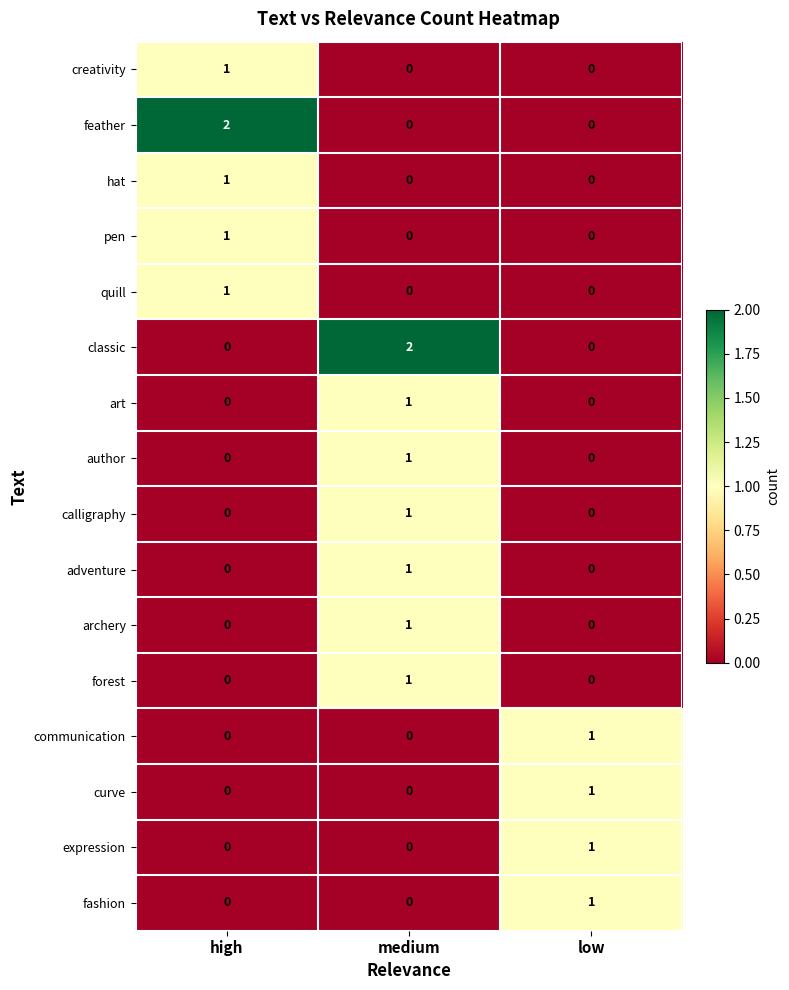

Which series changed the most between high and low?

feather